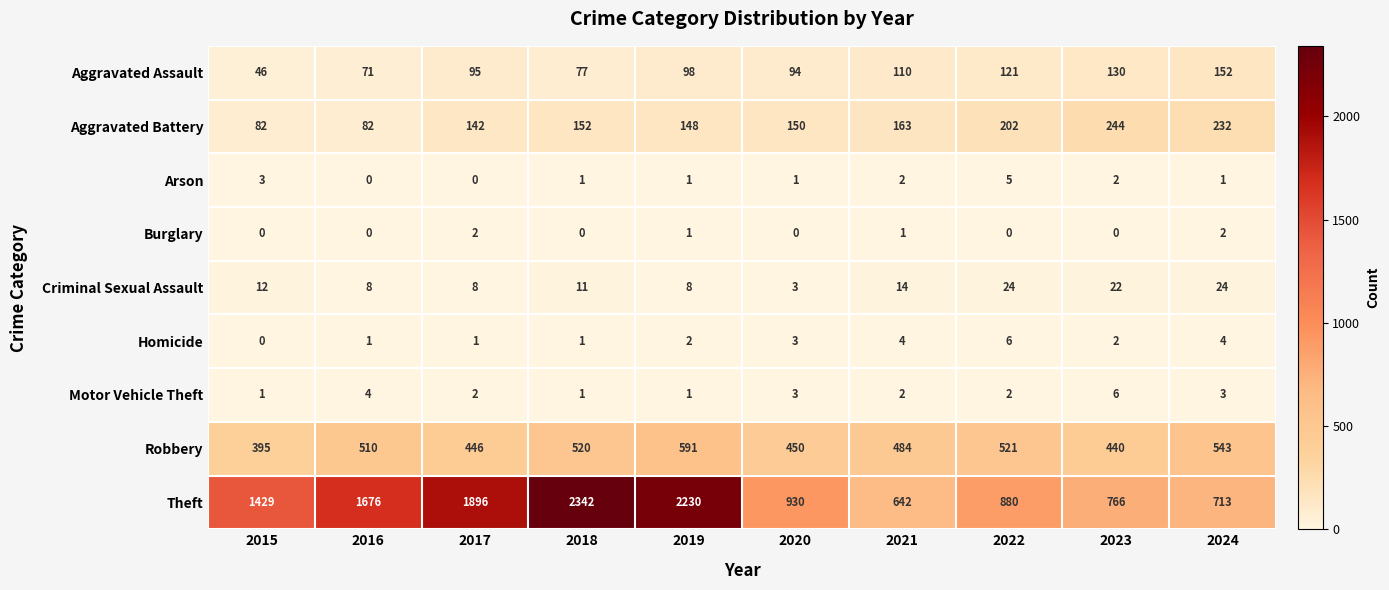

Where is Theft nearest to the value 1492?

2015